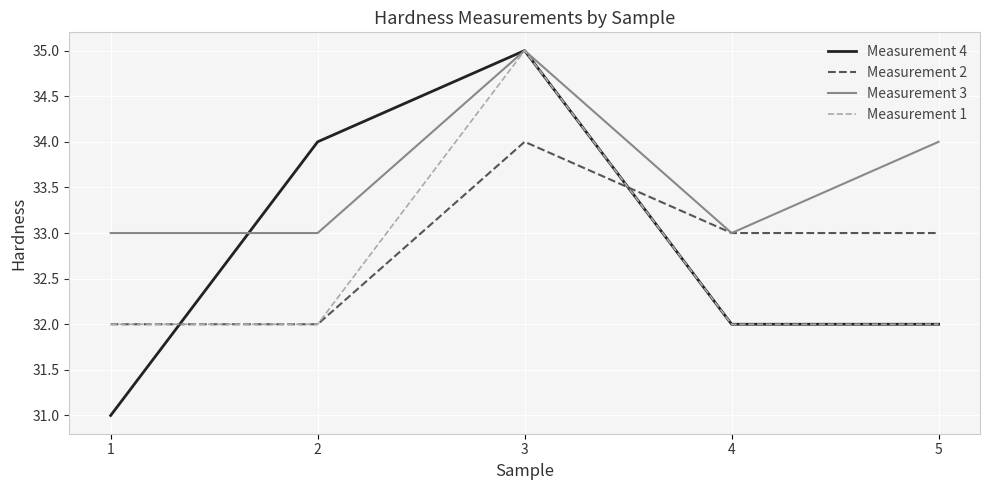

Where do Measurement 3 and Measurement 4 first cross each other?

1 and 2